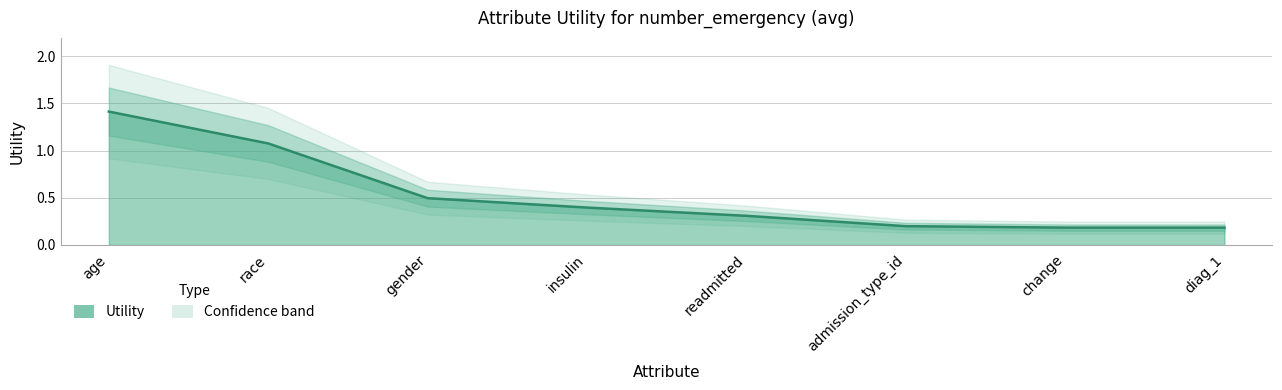

Between age and gender, which is larger?

age